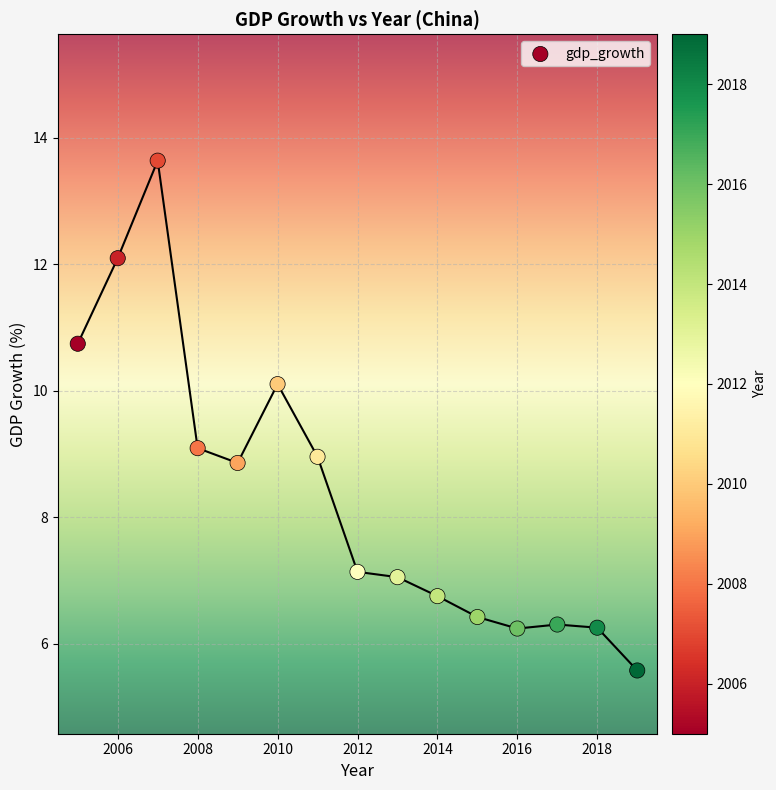

What is the range of X values (max minus min)?

14.0